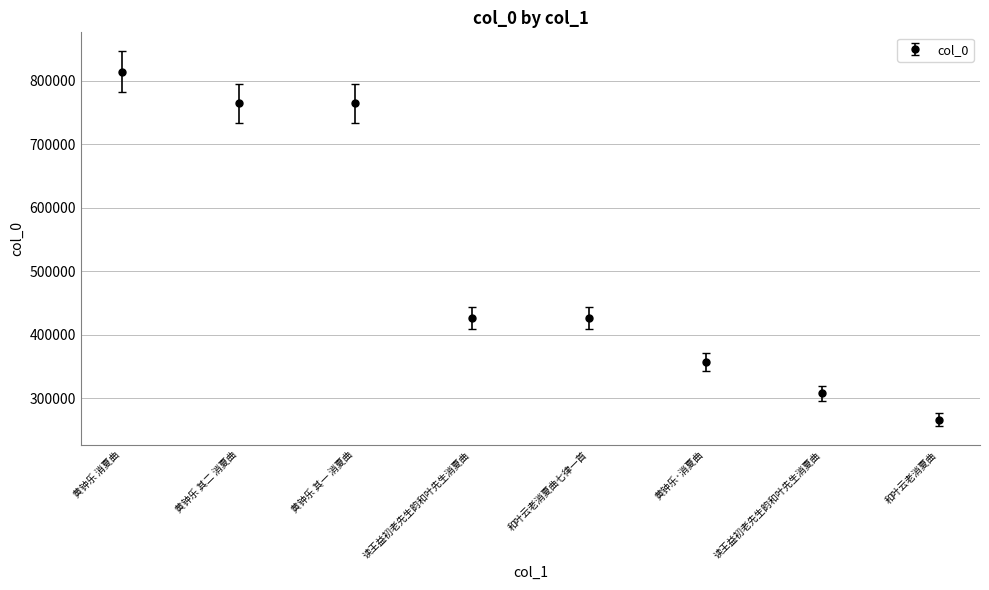

Approximately how many times larger is the value at 读王益初老先生韵和叶先生消夏曲 compared to 黄钟乐 其二 消夏曲?

0.4